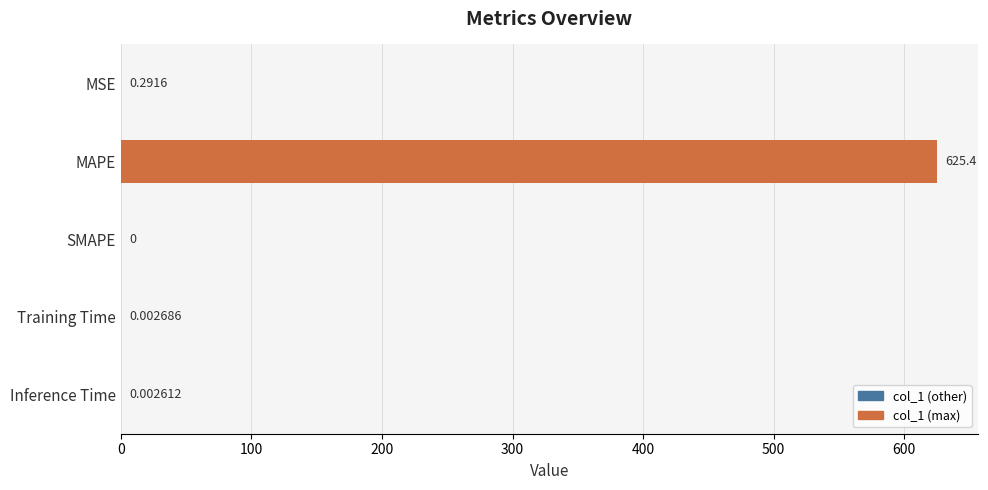

At which label is the value closest to 312?

MSE